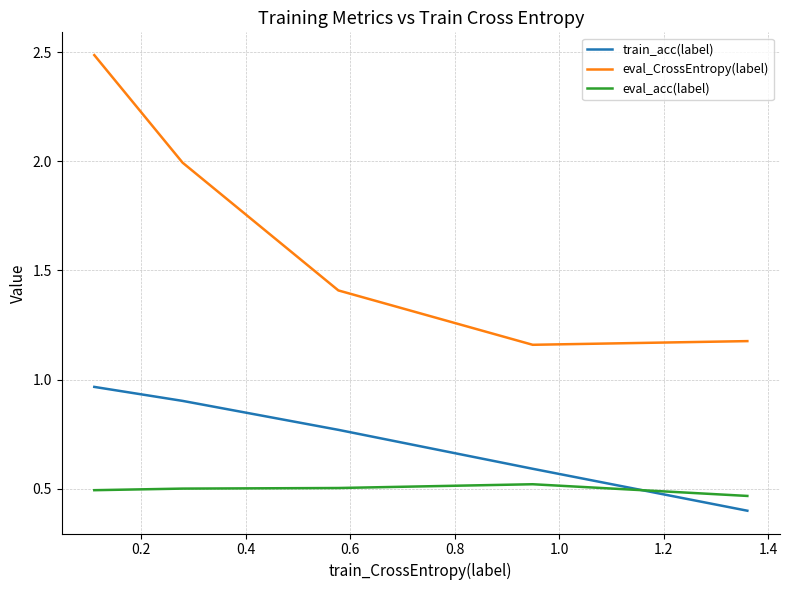

Rank the series by their maximum value, from lowest to highest.

eval_acc(label), train_acc(label), eval_CrossEntropy(label)